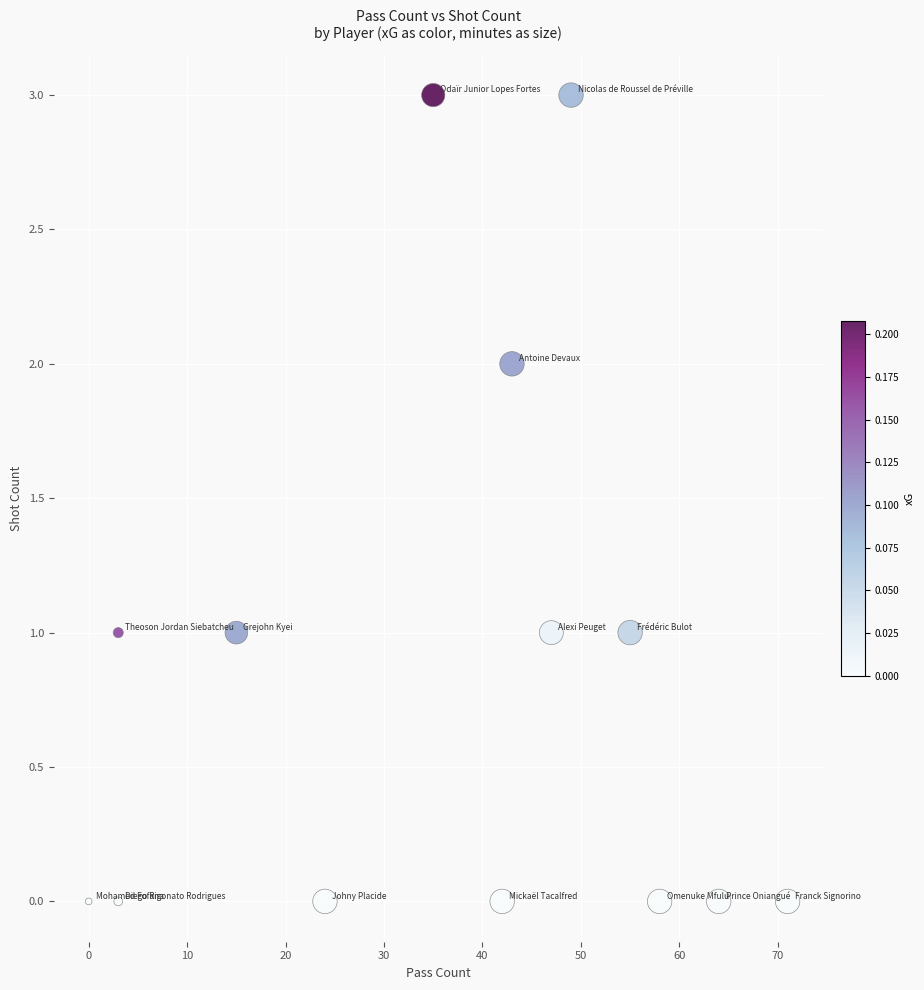

What is the range of X values (max minus min)?

71